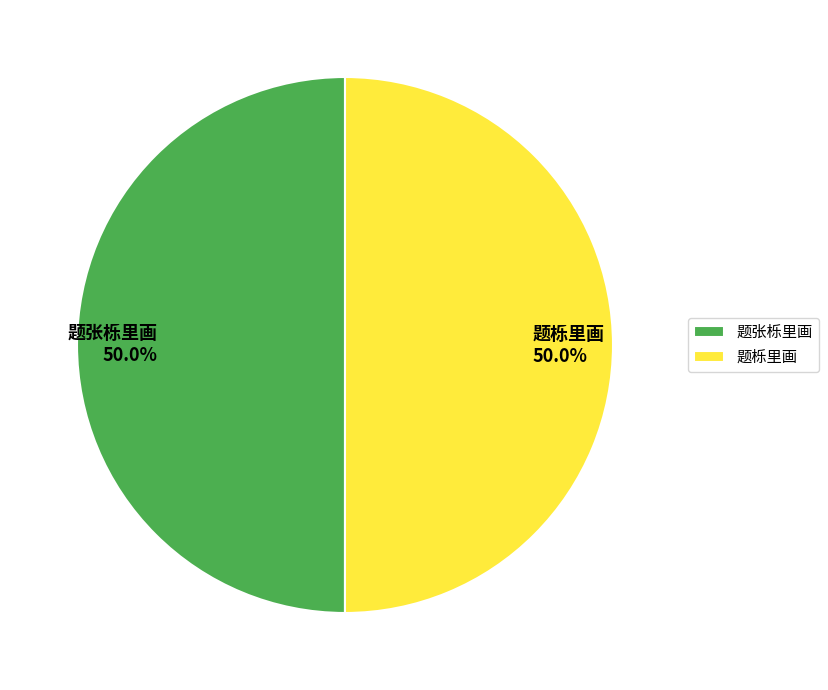

To the nearest percent, what is the combined percentage of 题张栎里画 and 题栎里画?

100%